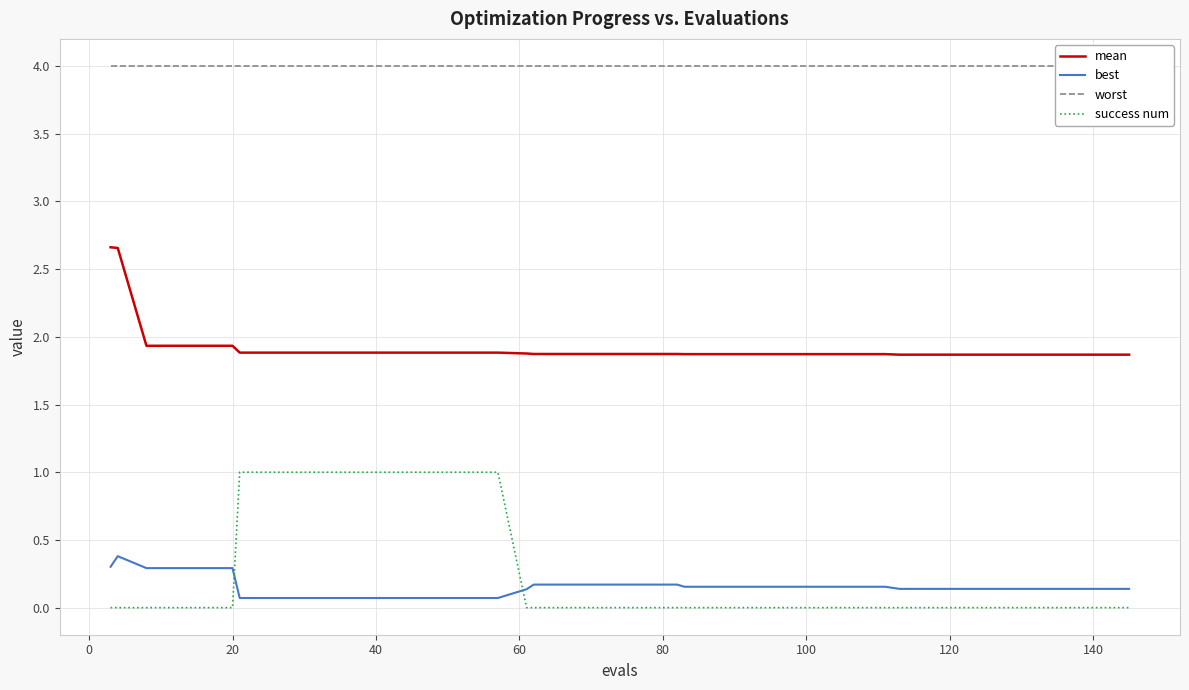

What is the difference between the maximum and minimum values in the mean series?

0.8